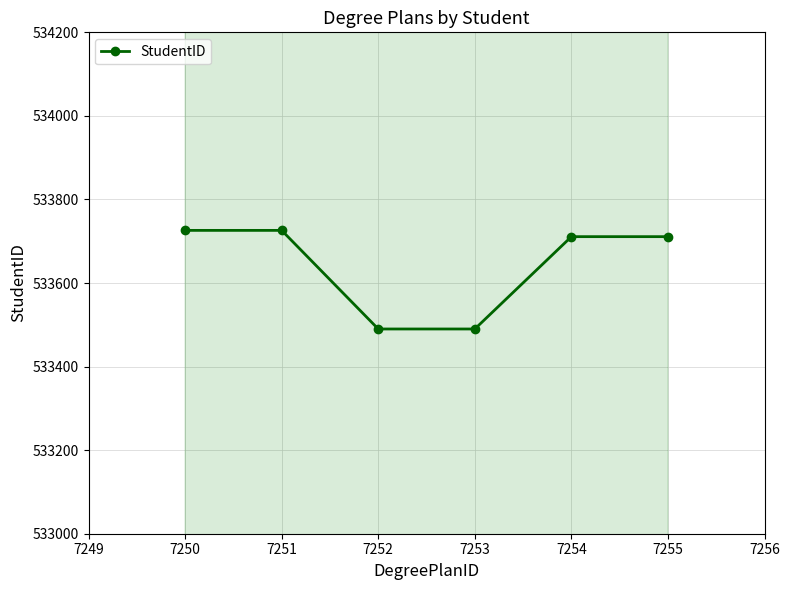

The StudentID series shows 533490 at 7253. True or false?

True